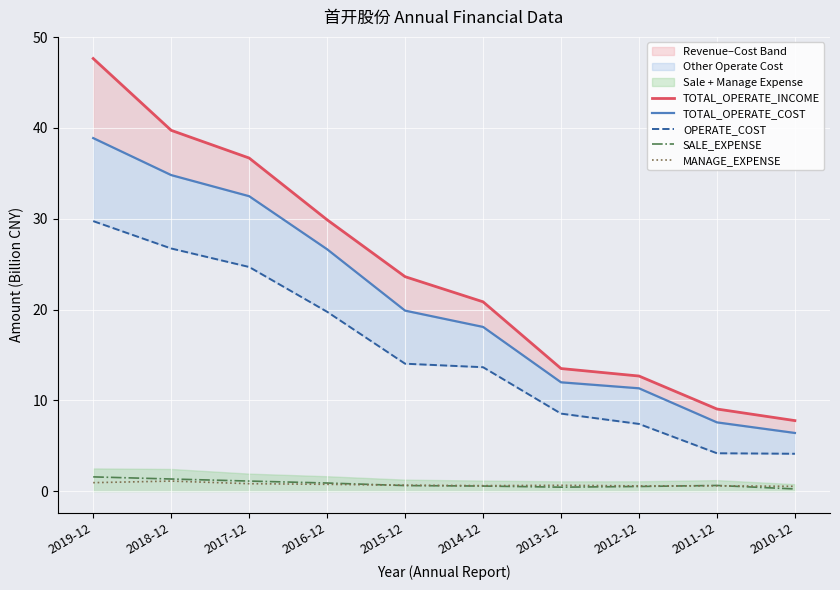

True or false: SALE_EXPENSE has a value of 1.8 at 2018-12.

False